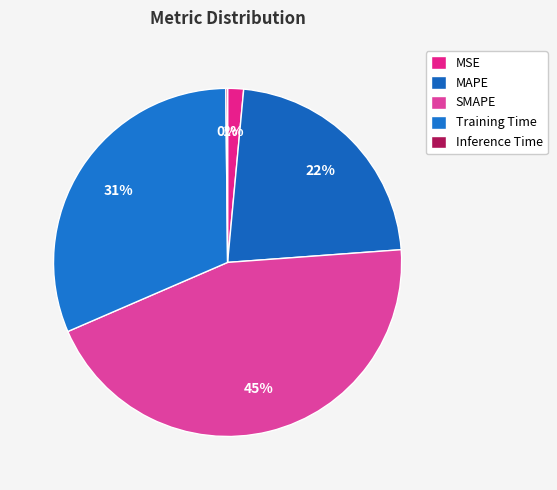

Is there any slice that represents more than half of the pie?

No